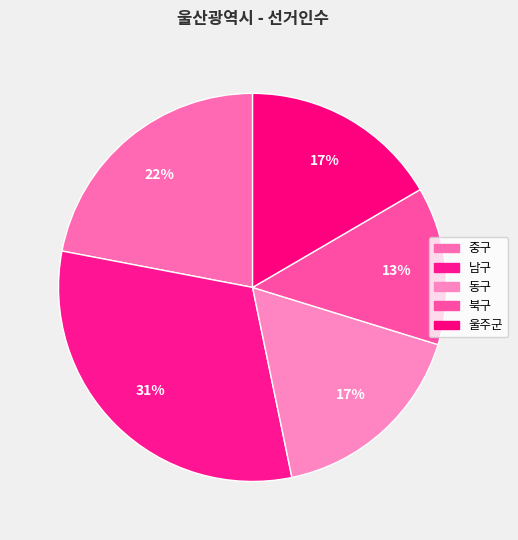

Count the number of slices in the pie.

5